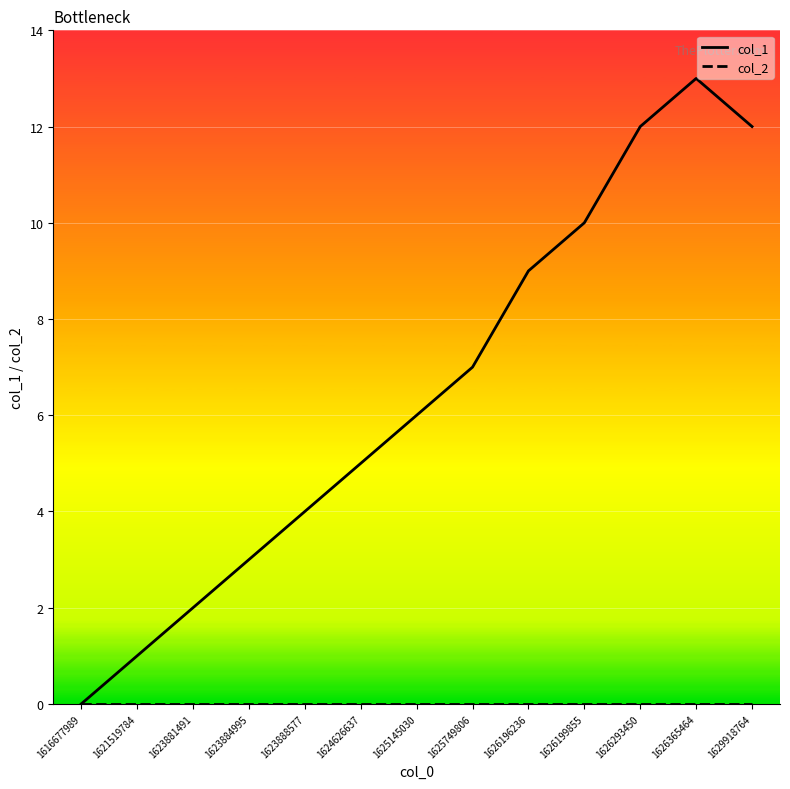

The value of col_1 at 1626196236 is 9. True or false?

True